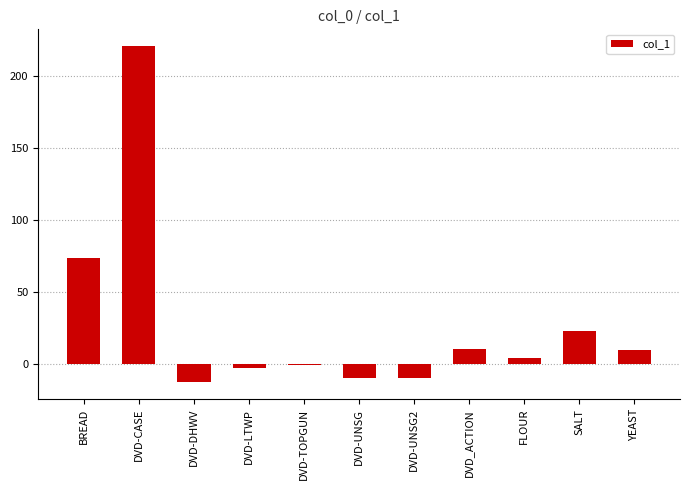

What is the minimum value shown in the chart?

-13.0